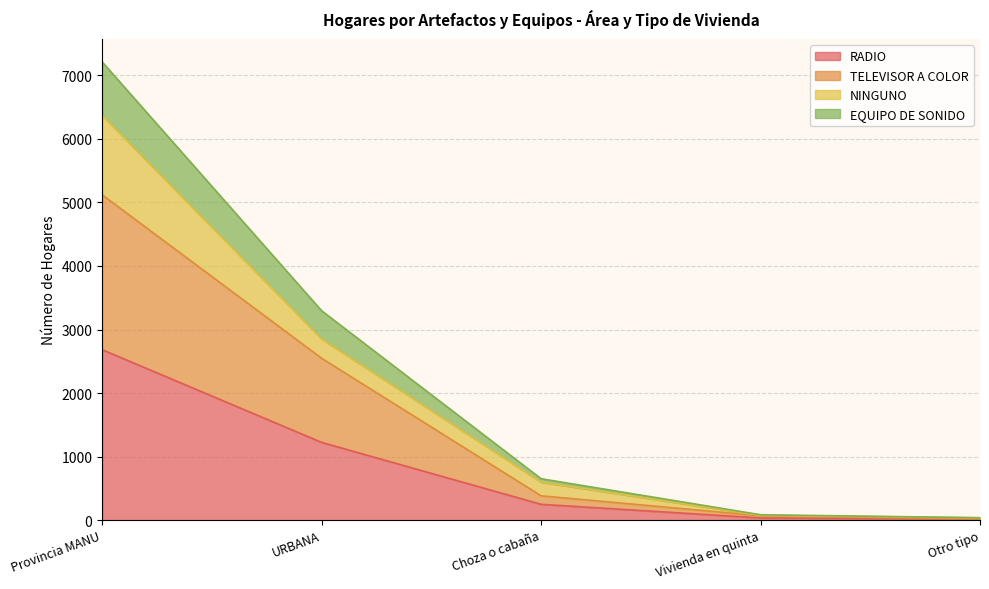

At which category is the sum across all series the highest?

Provincia MANU